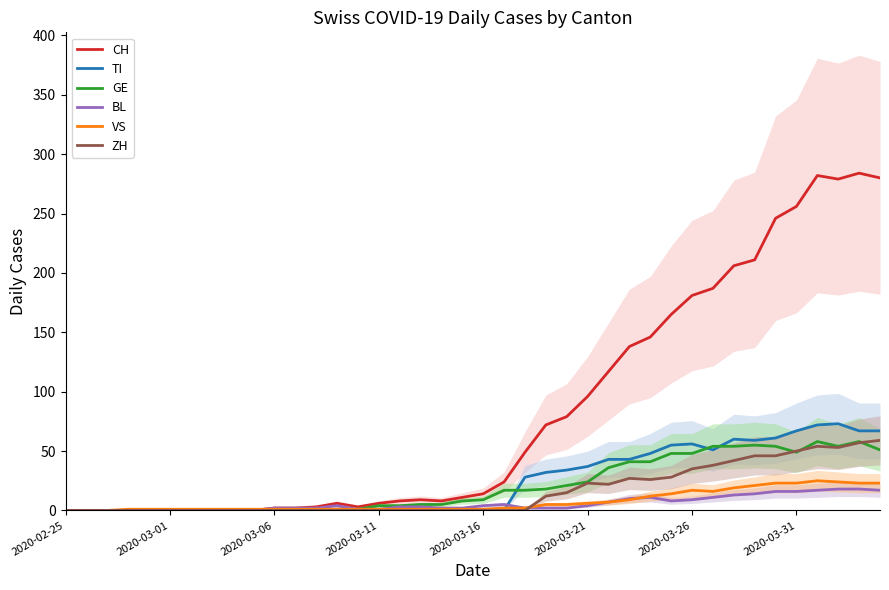

What is the highest value of the VS series?

25